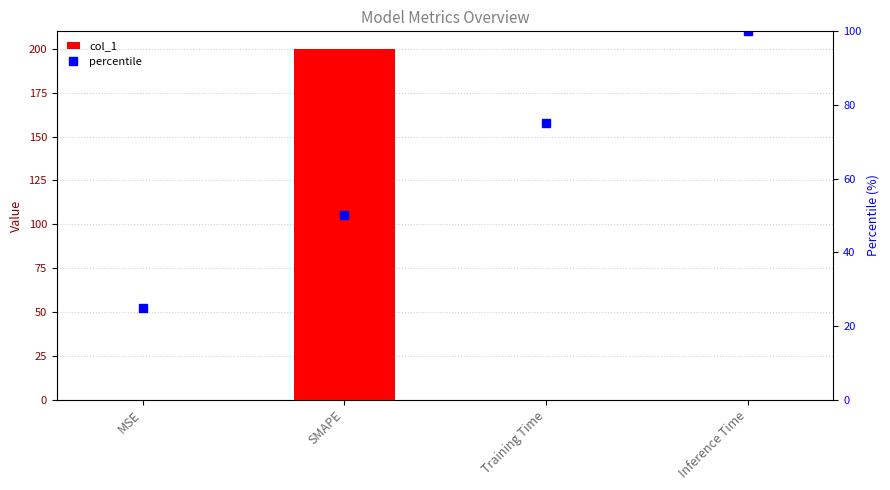

Between Inference Time and MSE, which is larger?

MSE